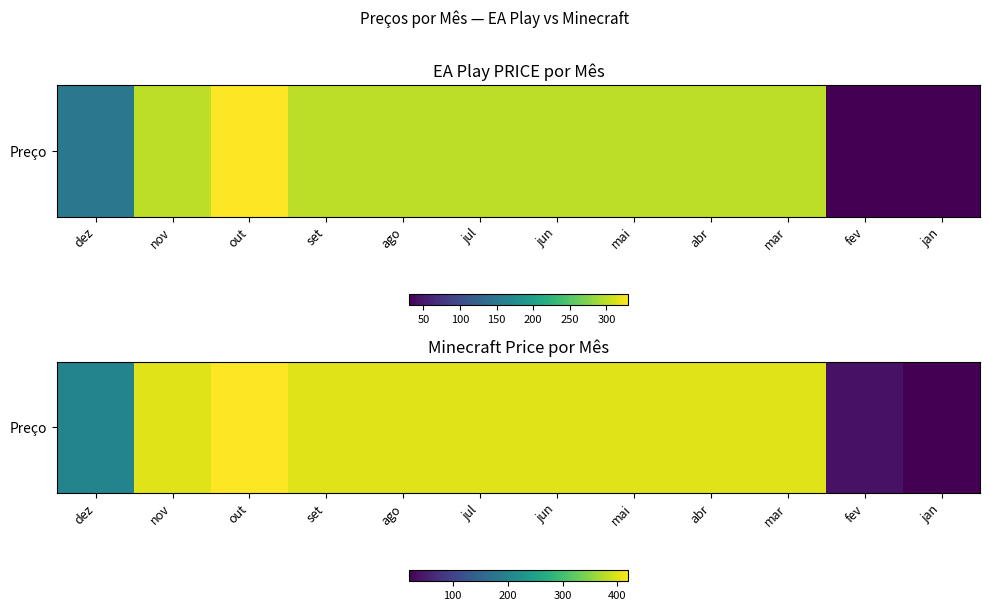

Rank the categories by value from highest to lowest.

out, nov, set, ago, jul, jun, mai, abr, mar, dez, fev, jan